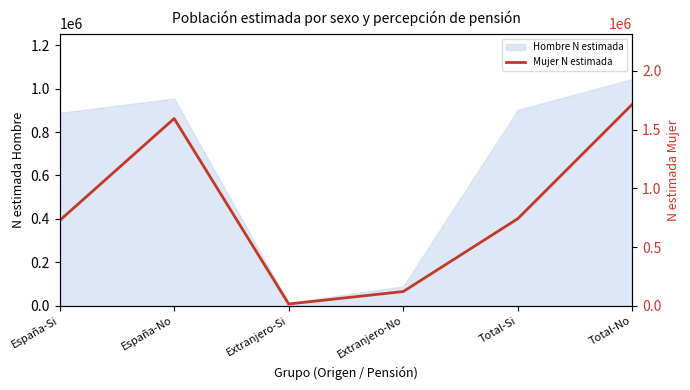

True or false: there are more than 0 points higher than both neighbors.

True